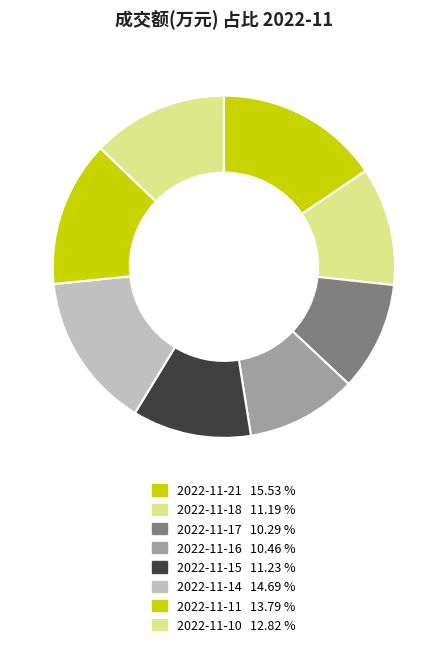

Does 2022-11-15 account for over 50% of the chart?

No